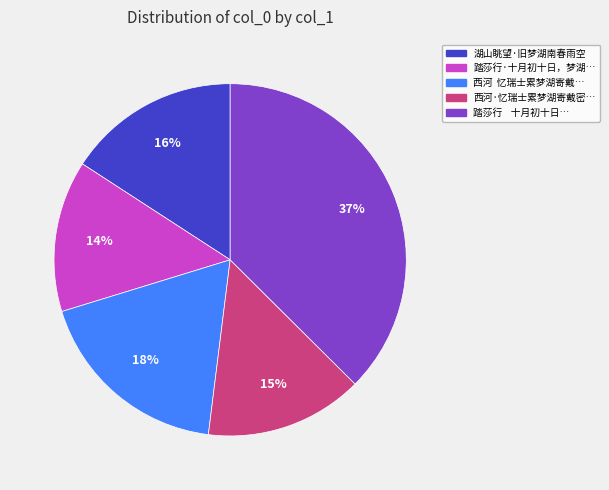

Is there any slice that represents more than half of the pie?

No